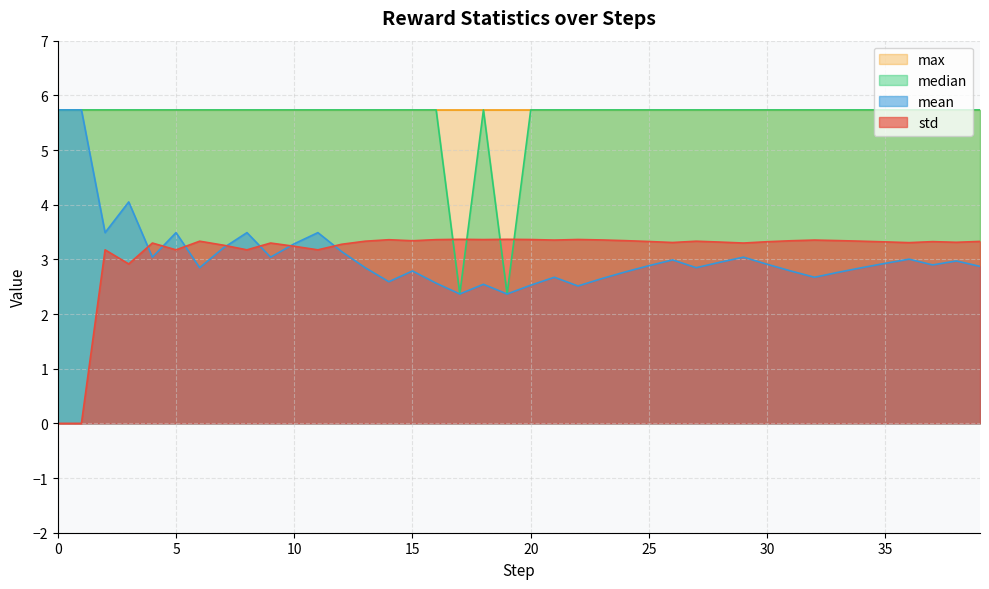

Read the mean value at 17.

2.4